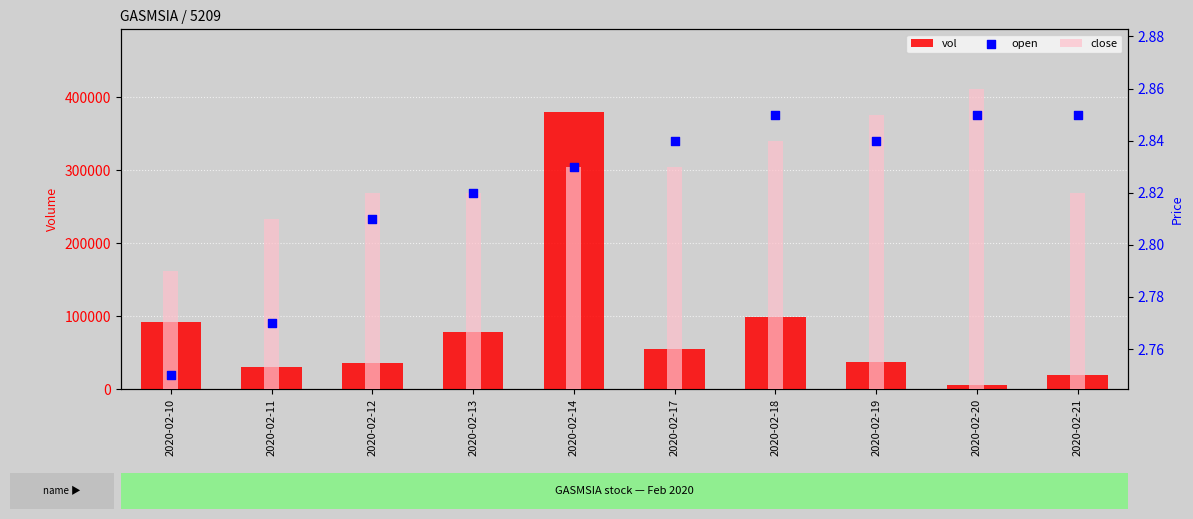

What is the total value across all series at 2020-02-17?

55305.7